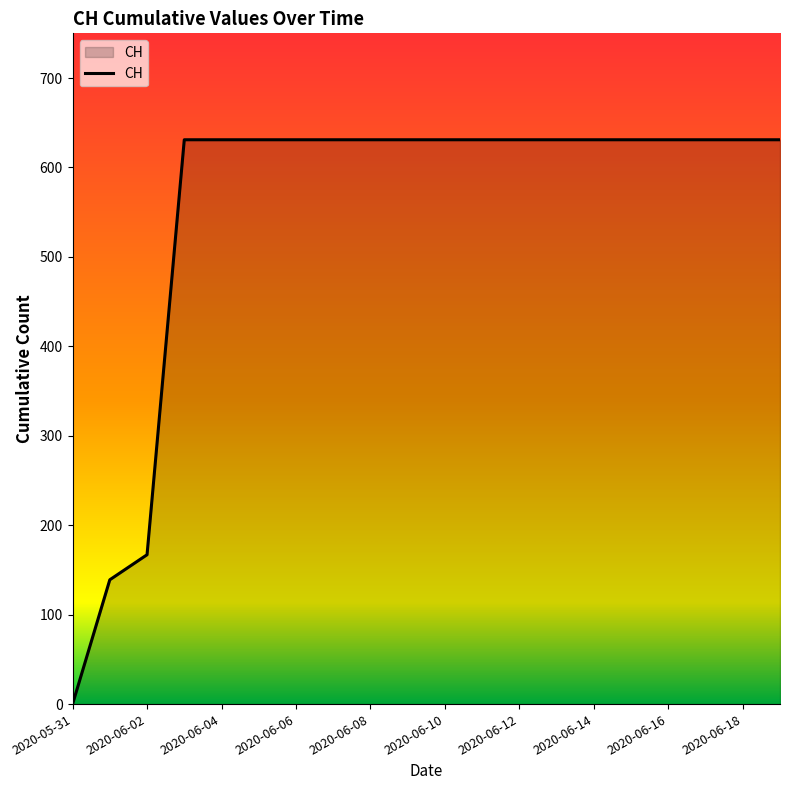

Does the chart display data point markers on the line(s)?

No